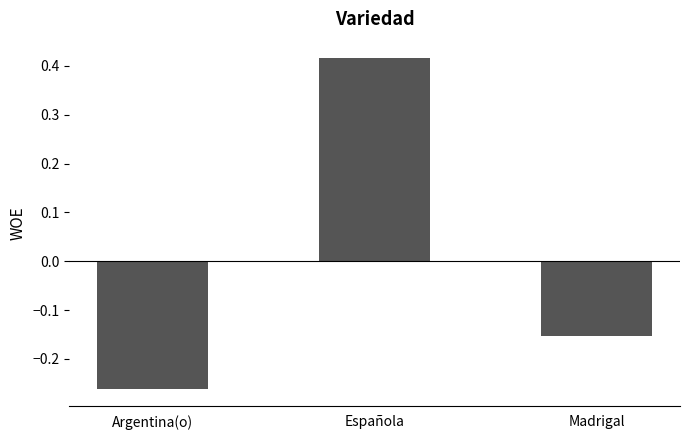

The chart shows a value of 0.7 at Española. True or false?

False